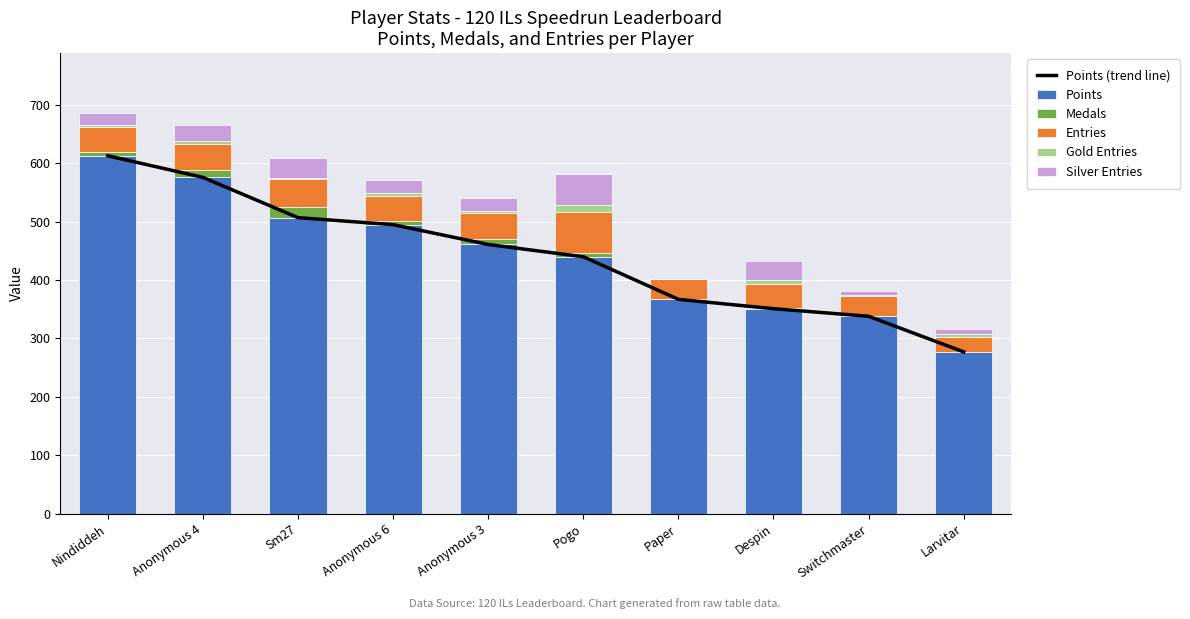

At Pogo, list the series in order from largest to smallest.

Points (trend line), Points, Entries, Silver Entries, Gold Entries, Medals